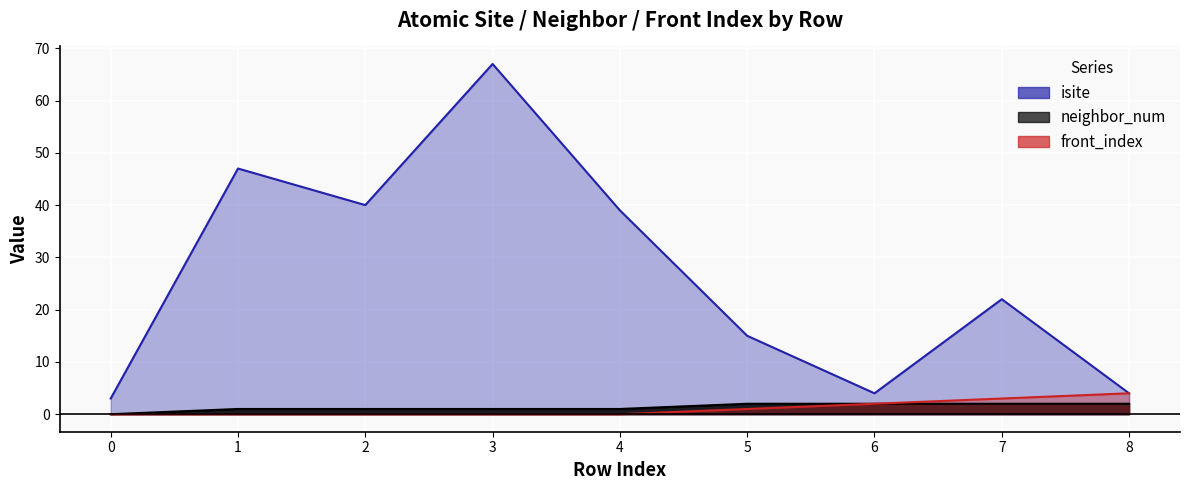

Reading left to right, what are all the values shown in this chart?

isite: 3	47	40	67	39	15	4	22	4
neighbor_num: 0	1	1	1	1	2	2	2	2
front_index: 0	0	0	0	0	1	2	3	4